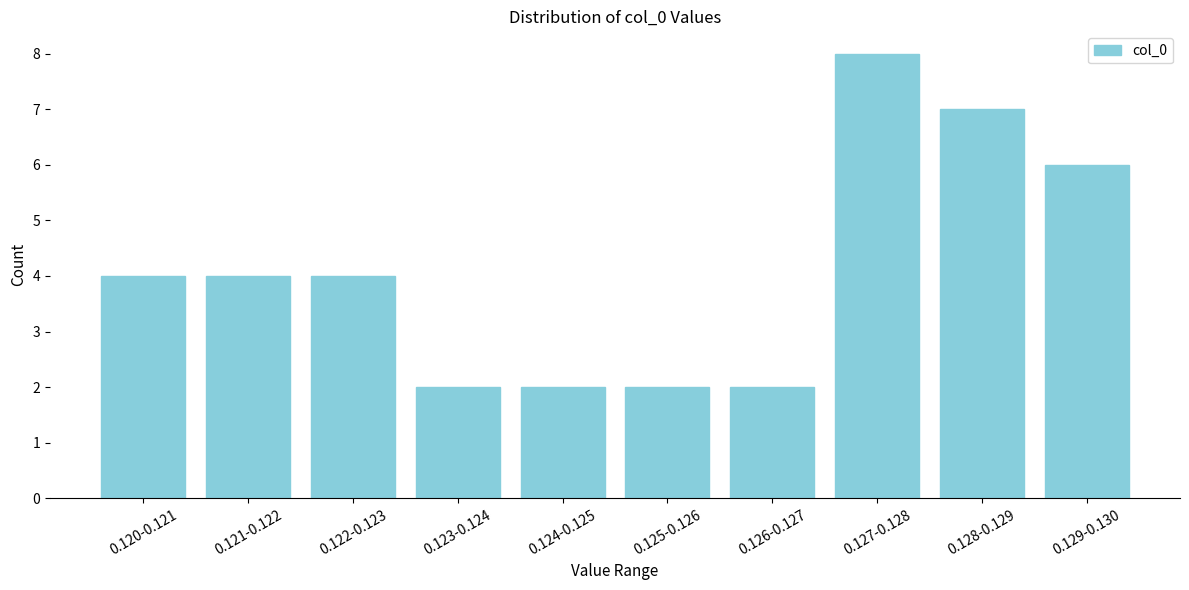

Reading right to left, list all the values displayed in this chart.

0.129-0.130=6	0.128-0.129=7	0.127-0.128=8	0.126-0.127=2	0.125-0.126=2	0.124-0.125=2	0.123-0.124=2	0.122-0.123=4	0.121-0.122=4	0.120-0.121=4